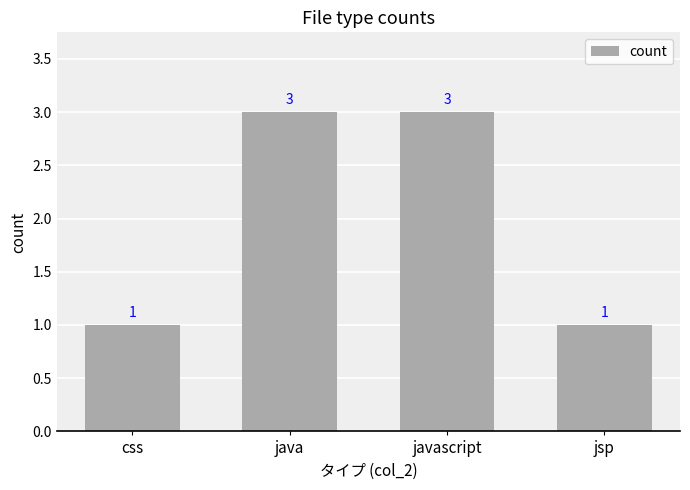

Is it true that the value at jsp is 0?

False